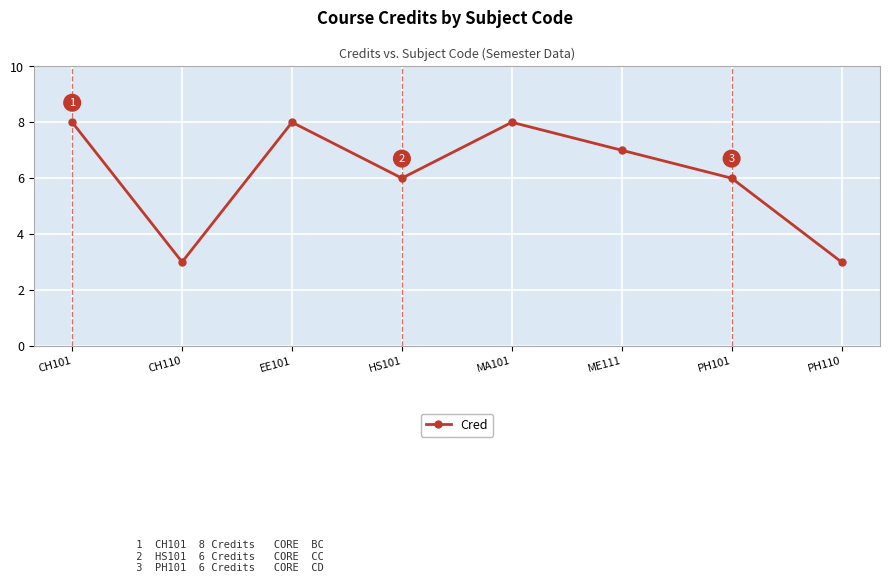

True or false: the data shows 8 at CH101.

True